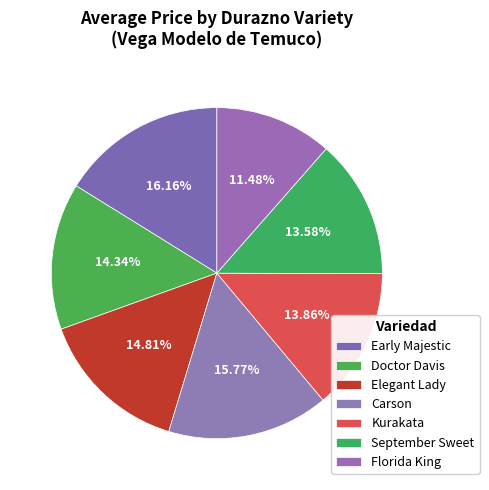

How many segments does this pie chart have?

7